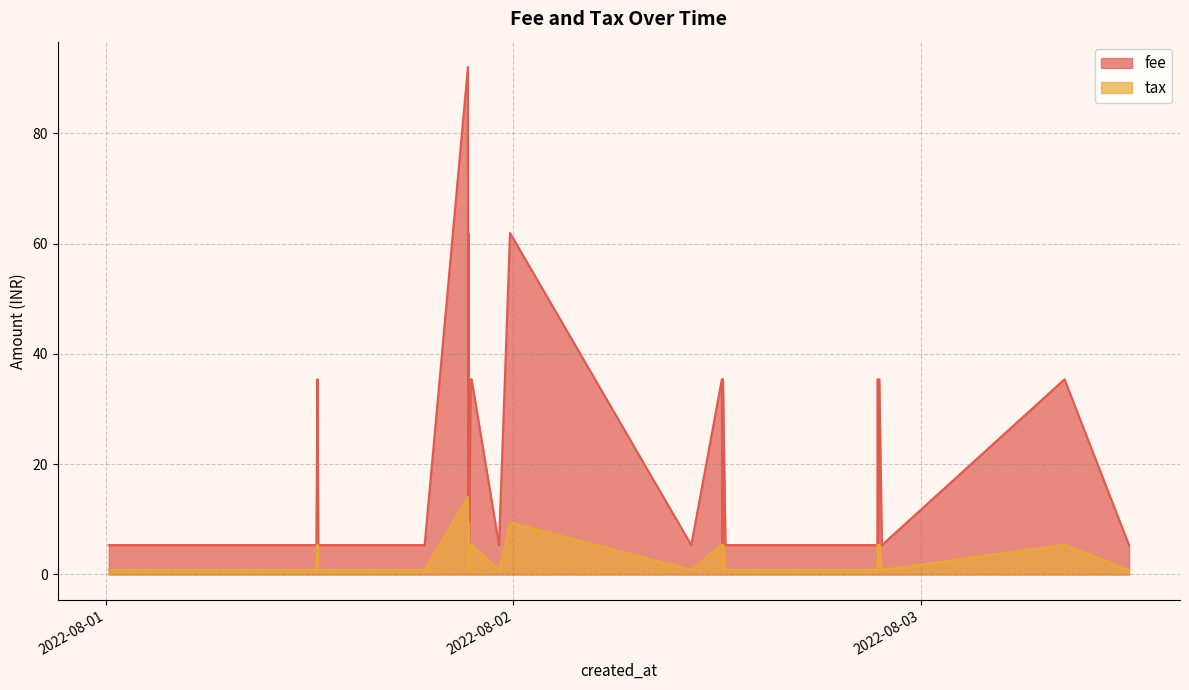

At which category does the chart reach its minimum across all series?

2022-08-01 00:09